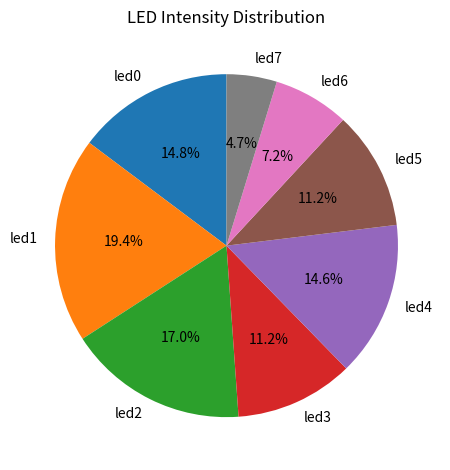

To the nearest percent, what portion does led0 represent?

15%